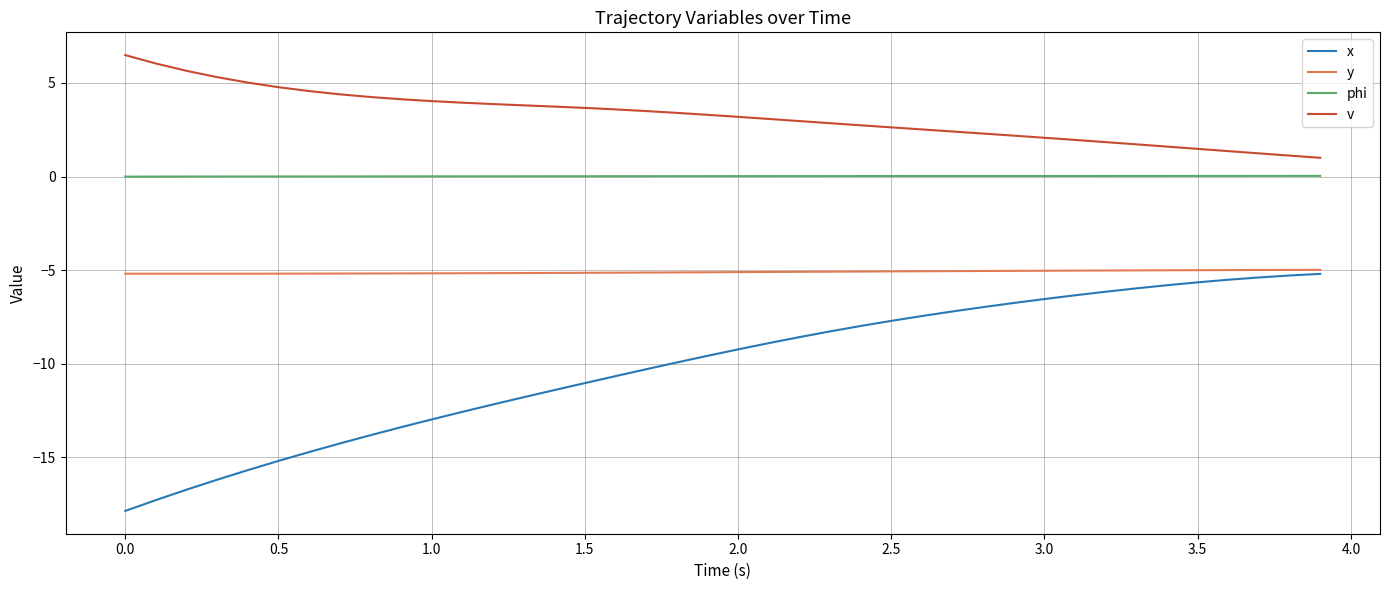

List the series in order of their overall mean, highest first.

v, phi, y, x